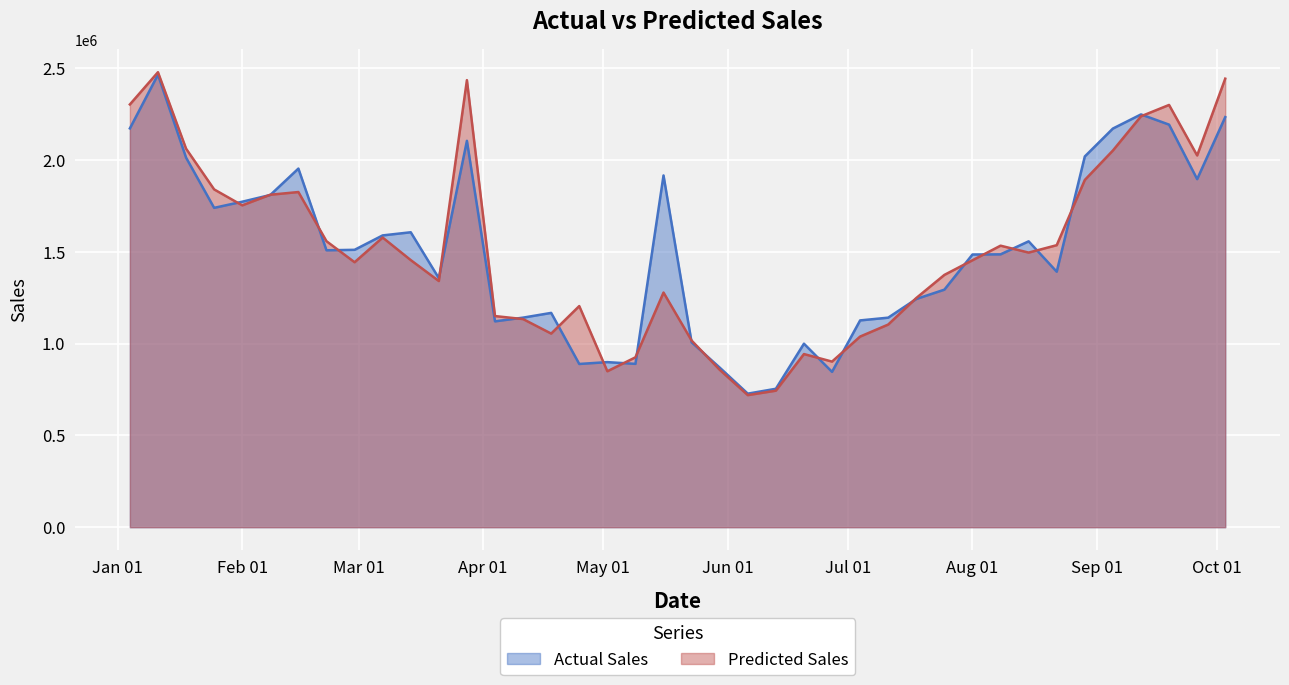

At which category is the sum across all series the highest?

2016-01-11